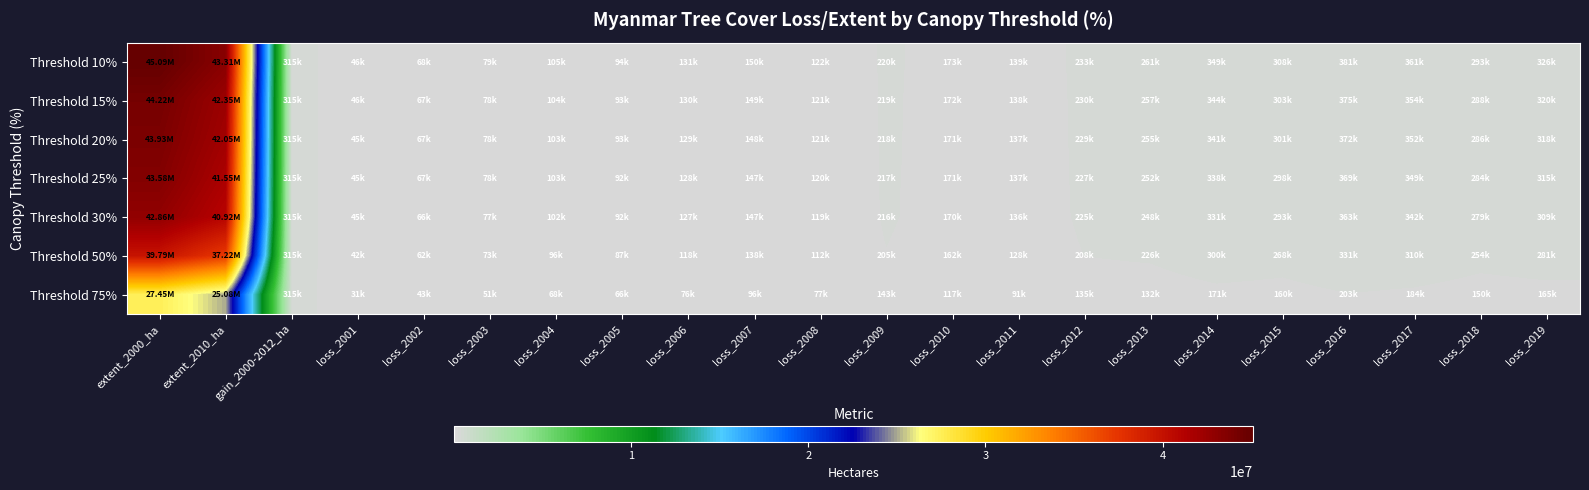

Reading left to right, list all the values displayed in this chart.

Threshold 10%: extent_2000_ha=45085313	extent_2010_ha=43312441	gain_2000-2012_ha=314919	loss_2001=45892	loss_2002=67753	loss_2003=78872	loss_2004=104501	loss_2005=93540	loss_2006=130925	loss_2007=149636	loss_2008=121882	loss_2009=220298	loss_2010=172724	loss_2011=138805	loss_2012=232861	loss_2013=260994	loss_2014=349412	loss_2015=307565	loss_2016=380891	loss_2017=360721	loss_2018=293350	loss_2019=326251
Threshold 15%: extent_2000_ha=44222744	extent_2010_ha=42354232	gain_2000-2012_ha=314919	loss_2001=45547	loss_2002=67223	loss_2003=78344	loss_2004=103798	loss_2005=93017	loss_2006=129821	loss_2007=148662	loss_2008=121010	loss_2009=218967	loss_2010=171809	loss_2011=137781	loss_2012=230241	loss_2013=256719	loss_2014=343508	loss_2015=303010	loss_2016=374839	loss_2017=354329	loss_2018=288395	loss_2019=320476
Threshold 20%: extent_2000_ha=43930177	extent_2010_ha=42046595	gain_2000-2012_ha=314919	loss_2001=45355	loss_2002=66919	loss_2003=78039	loss_2004=103381	loss_2005=92720	loss_2006=129169	loss_2007=148116	loss_2008=120555	loss_2009=218266	loss_2010=171293	loss_2011=137256	loss_2012=229006	loss_2013=254676	loss_2014=340776	loss_2015=300913	loss_2016=372238	loss_2017=351706	loss_2018=286380	loss_2019=318193
Threshold 25%: extent_2000_ha=43580440	extent_2010_ha=41552520	gain_2000-2012_ha=314919	loss_2001=45054	loss_2002=66501	loss_2003=77631	loss_2004=102754	loss_2005=92258	loss_2006=128295	loss_2007=147340	loss_2008=119886	loss_2009=217287	loss_2010=170644	loss_2011=136538	loss_2012=227427	loss_2013=252271	loss_2014=337669	loss_2015=298344	loss_2016=369082	loss_2017=348557	loss_2018=283912	loss_2019=315405
Threshold 30%: extent_2000_ha=42863374	extent_2010_ha=40919357	gain_2000-2012_ha=314919	loss_2001=44804	loss_2002=66120	loss_2003=77224	loss_2004=102186	loss_2005=91847	loss_2006=127464	loss_2007=146598	loss_2008=119216	loss_2009=216306	loss_2010=169913	loss_2011=135716	loss_2012=225189	loss_2013=248186	loss_2014=331445	loss_2015=293305	loss_2016=362552	loss_2017=341845	loss_2018=278709	loss_2019=309418
Threshold 50%: extent_2000_ha=39793697	extent_2010_ha=37223918	gain_2000-2012_ha=314919	loss_2001=42344	loss_2002=62065	loss_2003=72737	loss_2004=95856	loss_2005=87217	loss_2006=117618	loss_2007=137944	loss_2008=111841	loss_2009=204580	loss_2010=161506	loss_2011=128114	loss_2012=207731	loss_2013=225984	loss_2014=300048	loss_2015=267558	loss_2016=330841	loss_2017=310081	loss_2018=253658	loss_2019=281018
Threshold 75%: extent_2000_ha=27445688	extent_2010_ha=25076226	gain_2000-2012_ha=314919	loss_2001=30845	loss_2002=43383	loss_2003=50904	loss_2004=67564	loss_2005=65641	loss_2006=76251	loss_2007=96032	loss_2008=76915	loss_2009=143235	loss_2010=116874	loss_2011=91205	loss_2012=135281	loss_2013=131768	loss_2014=171056	loss_2015=160194	loss_2016=203210	loss_2017=184017	loss_2018=150074	loss_2019=165149